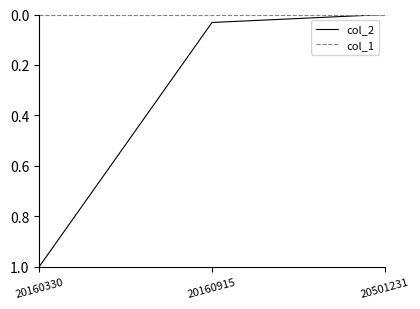

What is the total value across all series at 20160330?

1.0